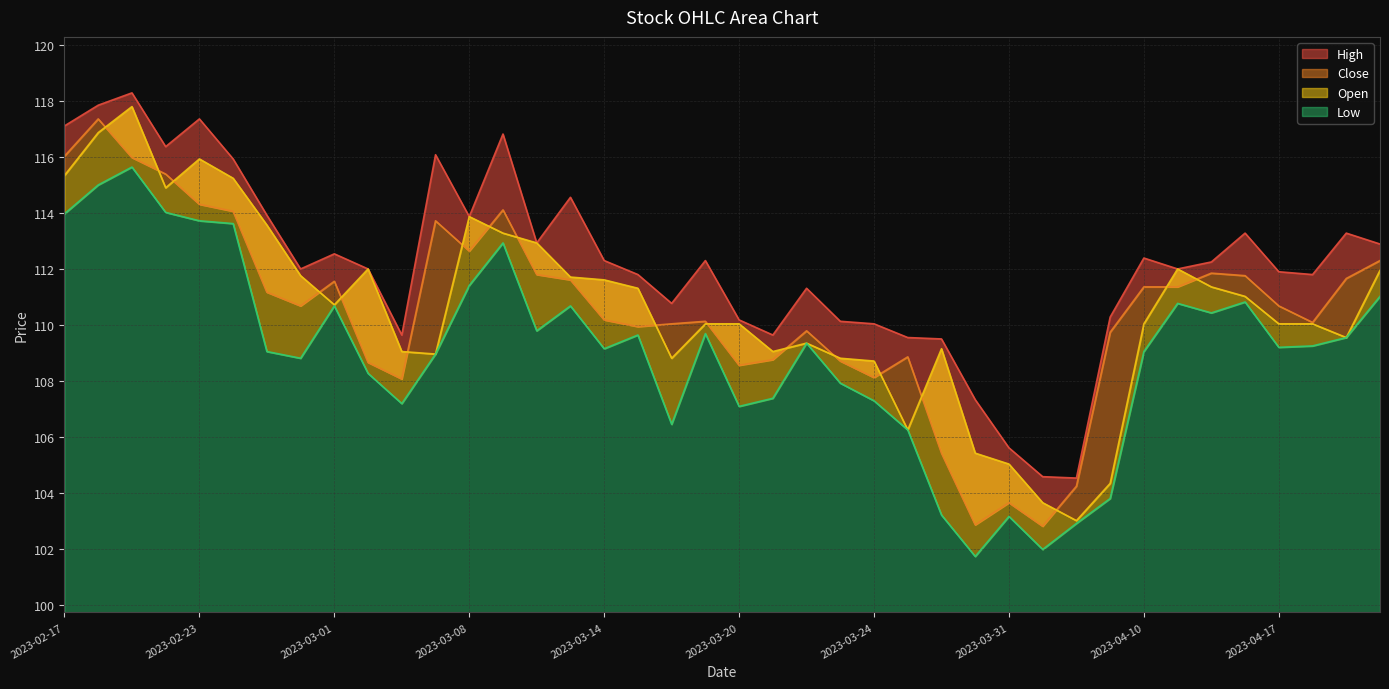

What position from the right is 2023-02-27?

34